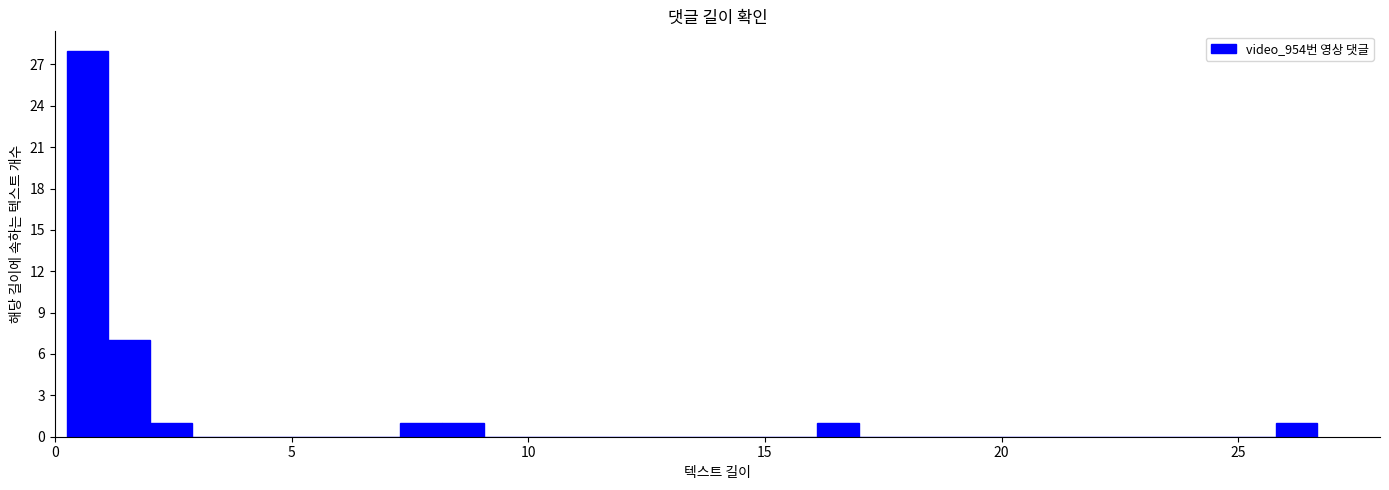

Read against the x-axis, roughly where is the centre of the tallest bar?

0.5